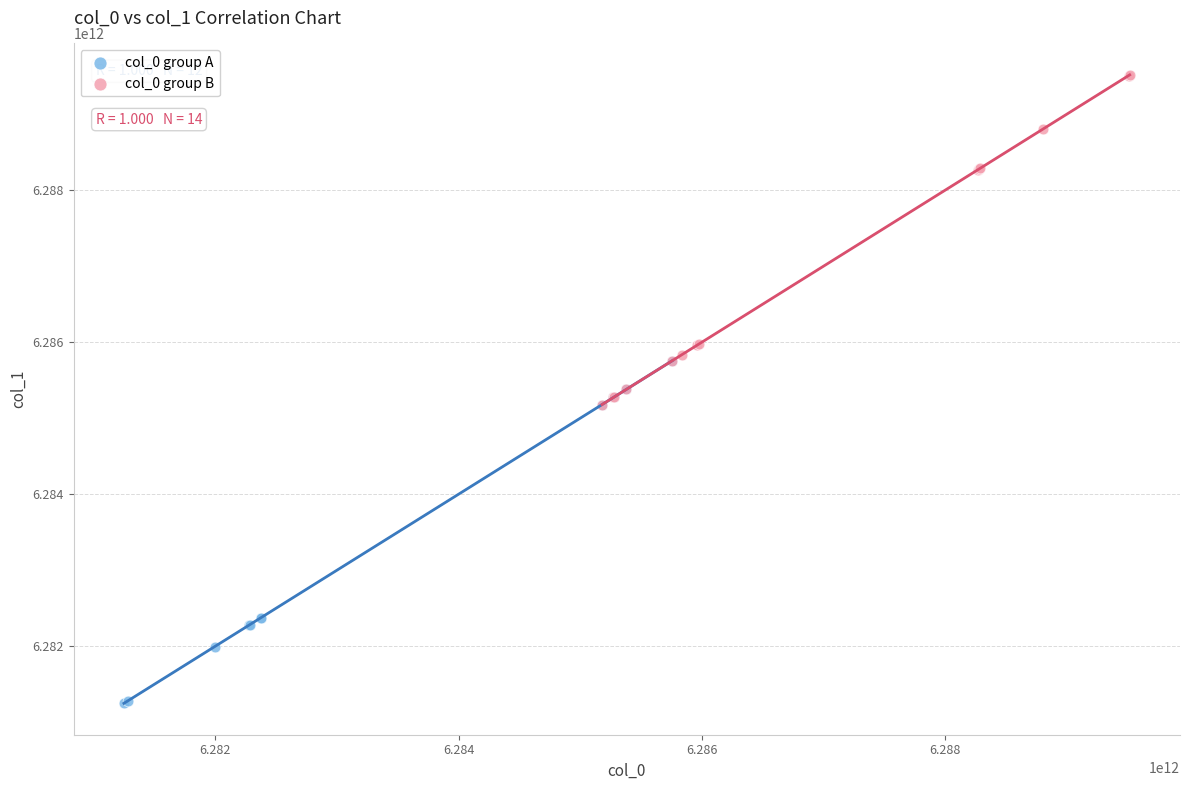

Which series reaches the minimum Y coordinate?

col_0 group A